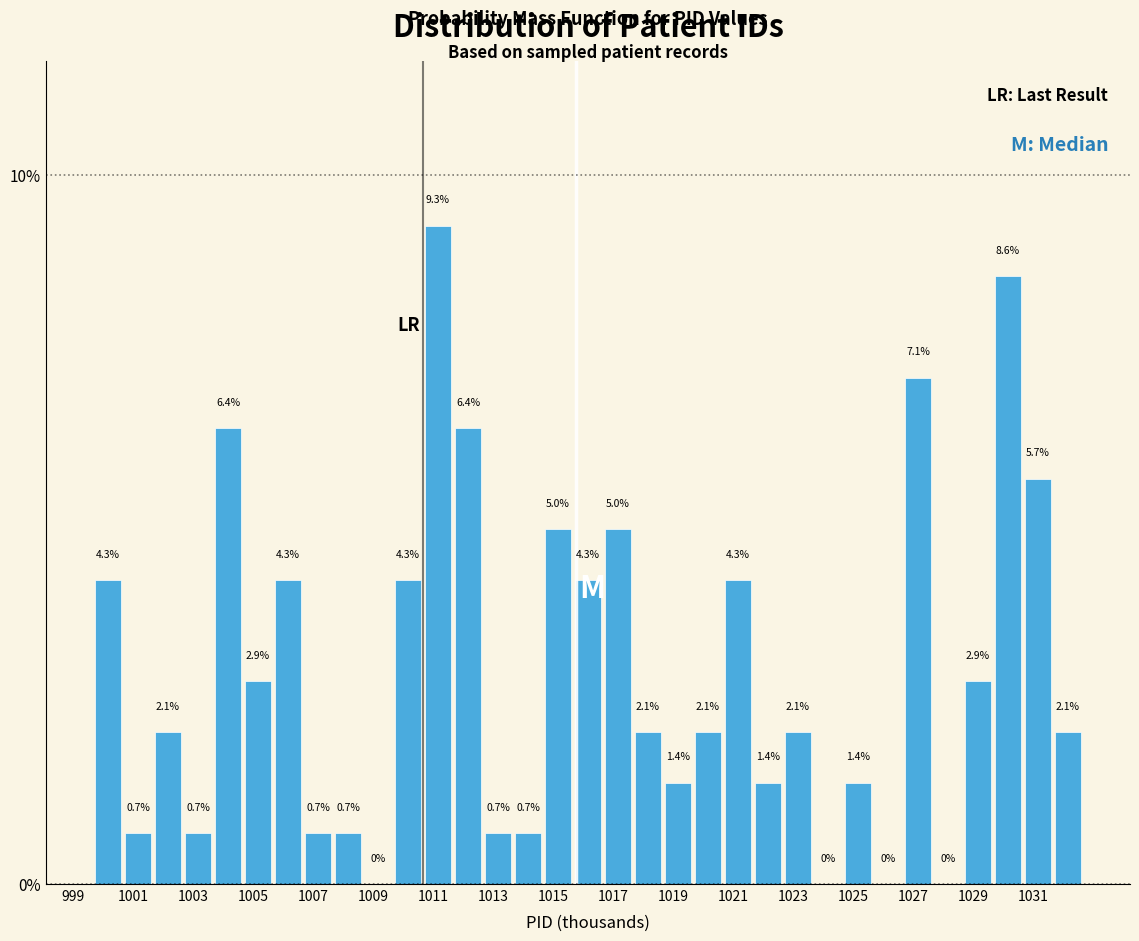

Reading left to right, list every bar in this chart as the range it spans on the x-axis followed by its height. The bar edges are not printed on the chart, so give them approximately, as read against the axis.

999.6 to 1000.6: 4.3
1000.6 to 1001.6: 0.7
1001.6 to 1002.6: 2.1
1002.6 to 1003.6: 0.7
1003.6 to 1004.6: 6.4
1004.6 to 1005.6: 2.9
1005.6 to 1006.6: 4.3
1006.6 to 1007.6: 0.7
1007.6 to 1008.6: 0.7
1008.6 to 1009.6: 0.0
1009.6 to 1010.6: 4.3
1010.6 to 1011.6: 9.3
1011.6 to 1012.6: 6.4
1012.6 to 1013.6: 0.7
1013.6 to 1014.6: 0.7
1014.6 to 1015.6: 5.0
1015.6 to 1016.6: 4.3
1016.6 to 1017.6: 5.0
1017.6 to 1018.6: 2.1
1018.6 to 1019.6: 1.4
1019.6 to 1020.6: 2.1
1020.6 to 1021.6: 4.3
1021.6 to 1022.6: 1.4
1022.6 to 1023.6: 2.1
1023.6 to 1024.6: 0.0
1024.6 to 1025.6: 1.4
1025.6 to 1026.6: 0.0
1026.6 to 1027.6: 7.1
1027.6 to 1028.6: 0.0
1028.6 to 1029.6: 2.9
1029.6 to 1030.6: 8.6
1030.6 to 1031.6: 5.7
1031.6 to 1032.6: 2.1